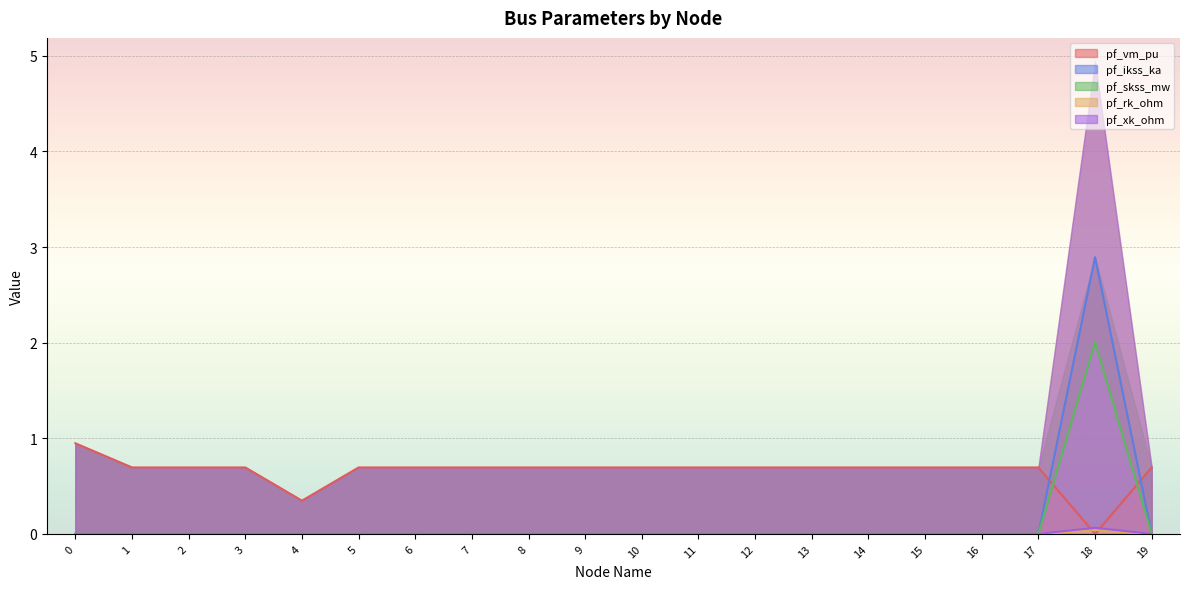

The pf_vm_pu series shows 0.7 at 15. True or false?

True